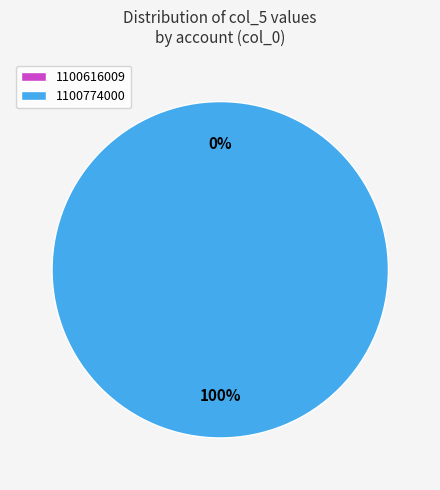

How many segments does this pie chart have?

2